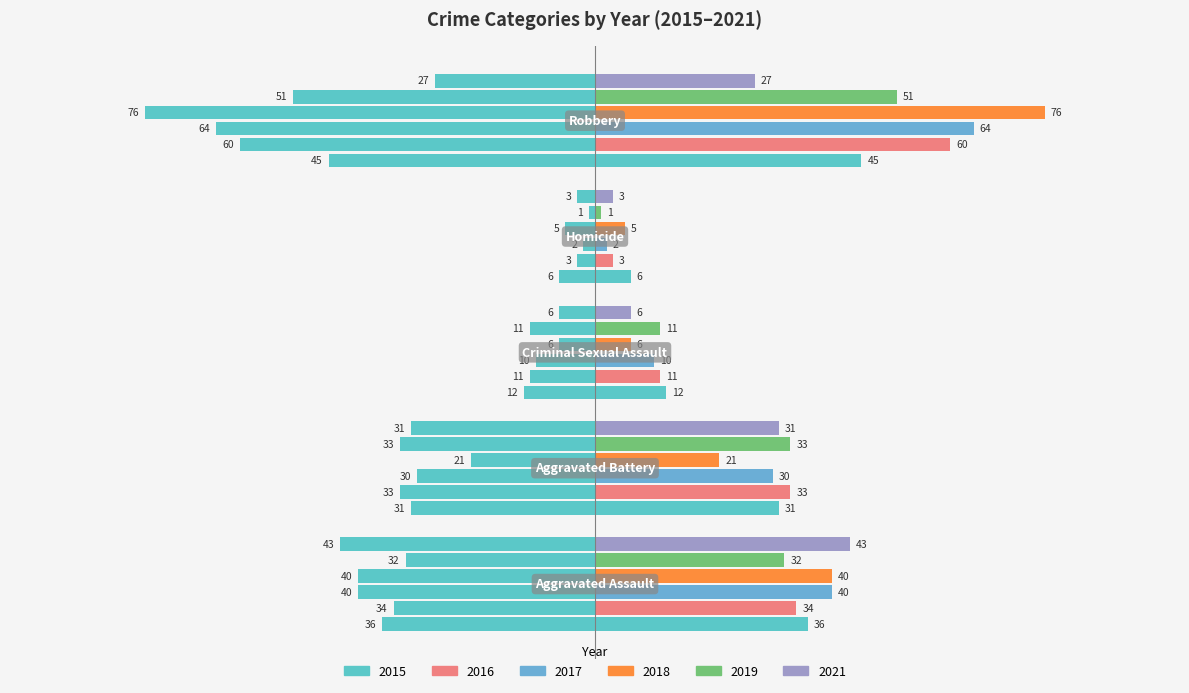

The 2018 series shows -3 at Criminal Sexual Assault. True or false?

False